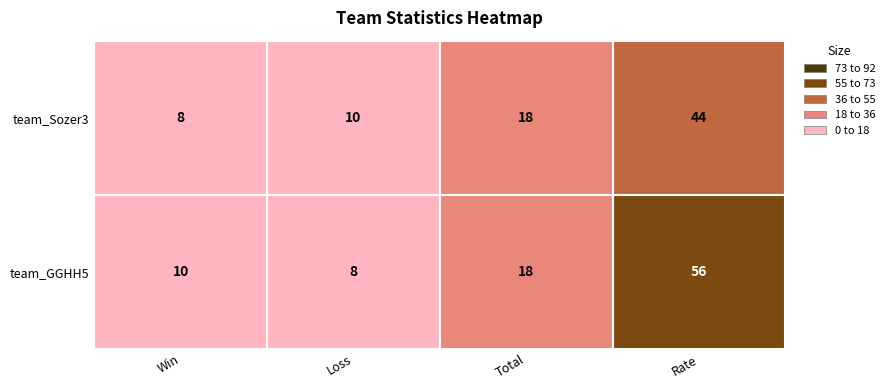

Rank the categories by team_GGHH5 value from highest to lowest.

3, 2, 0, 1